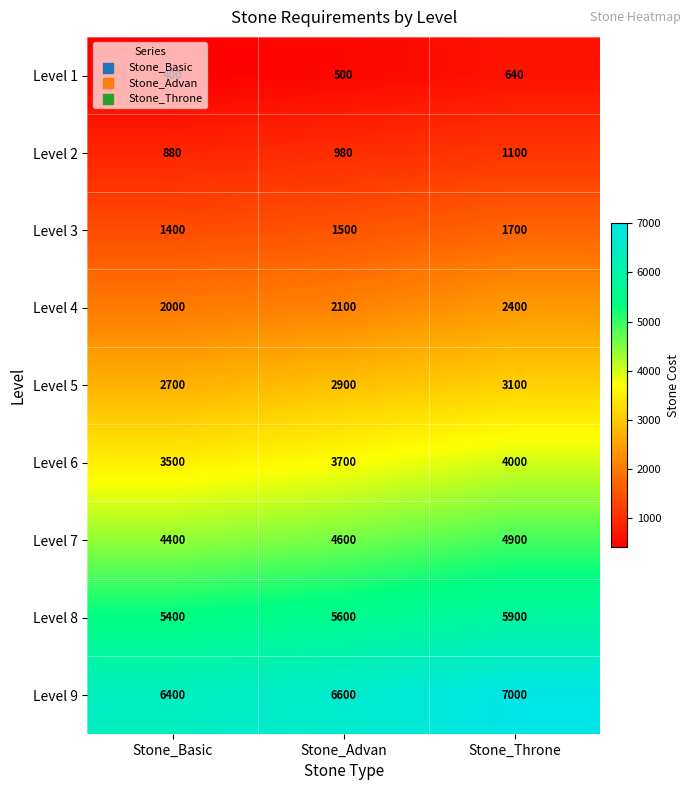

Which category has the lowest value in the Level 9 series?

Stone_Basic